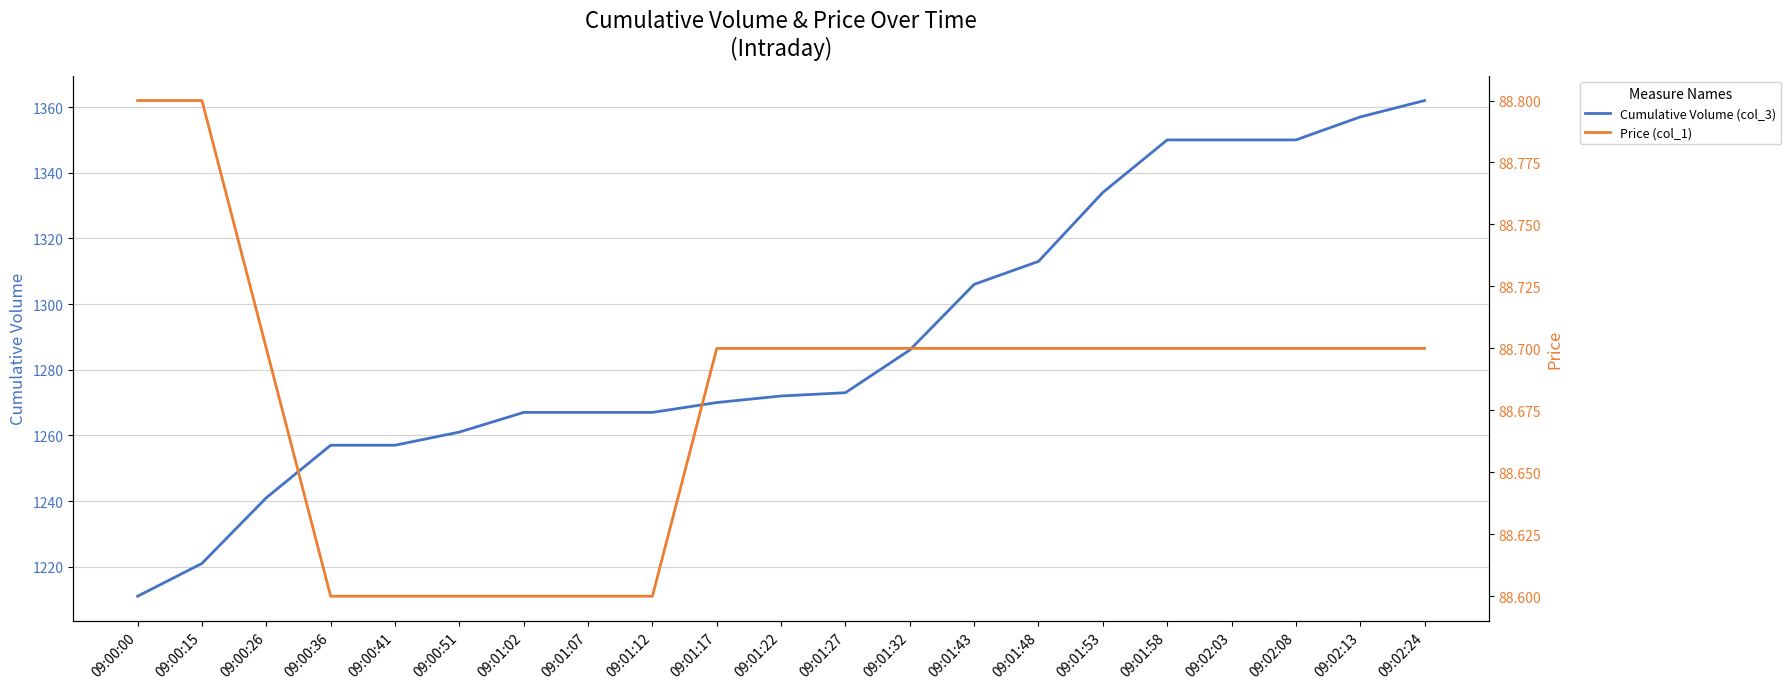

What is the difference between the maximum and minimum values in the Cumulative Volume (col_3) series?

151